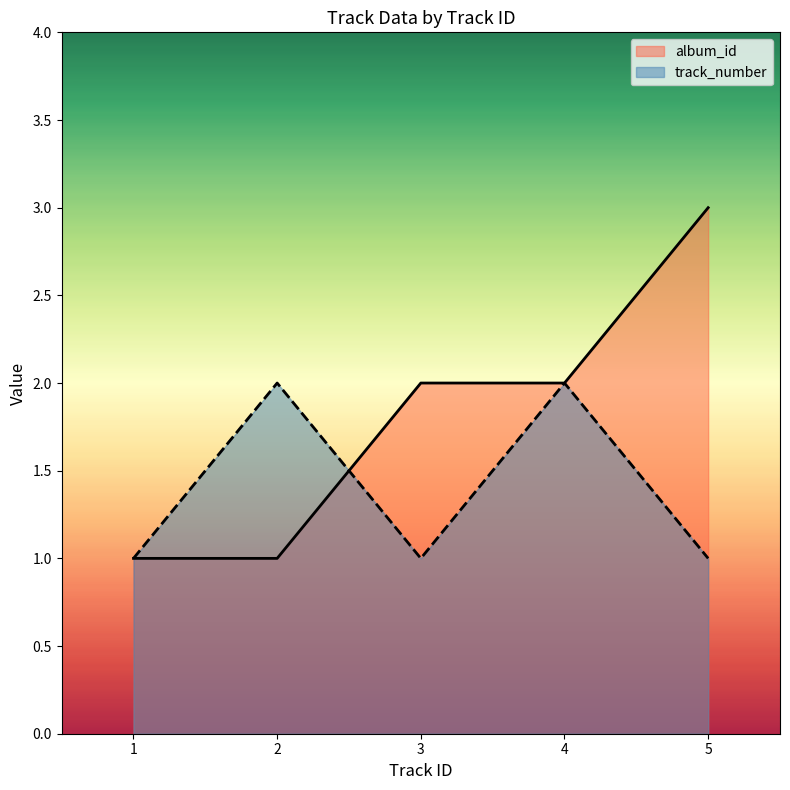

List the series in order of their overall mean, lowest first.

track_number, album_id